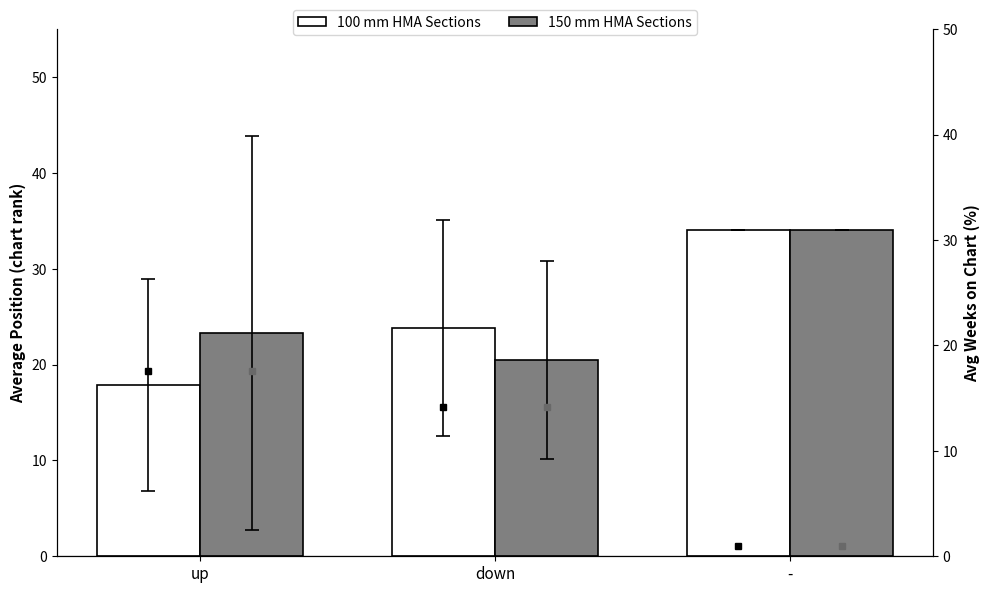

What is the sum of all 150 mm HMA Sections values?

77.8